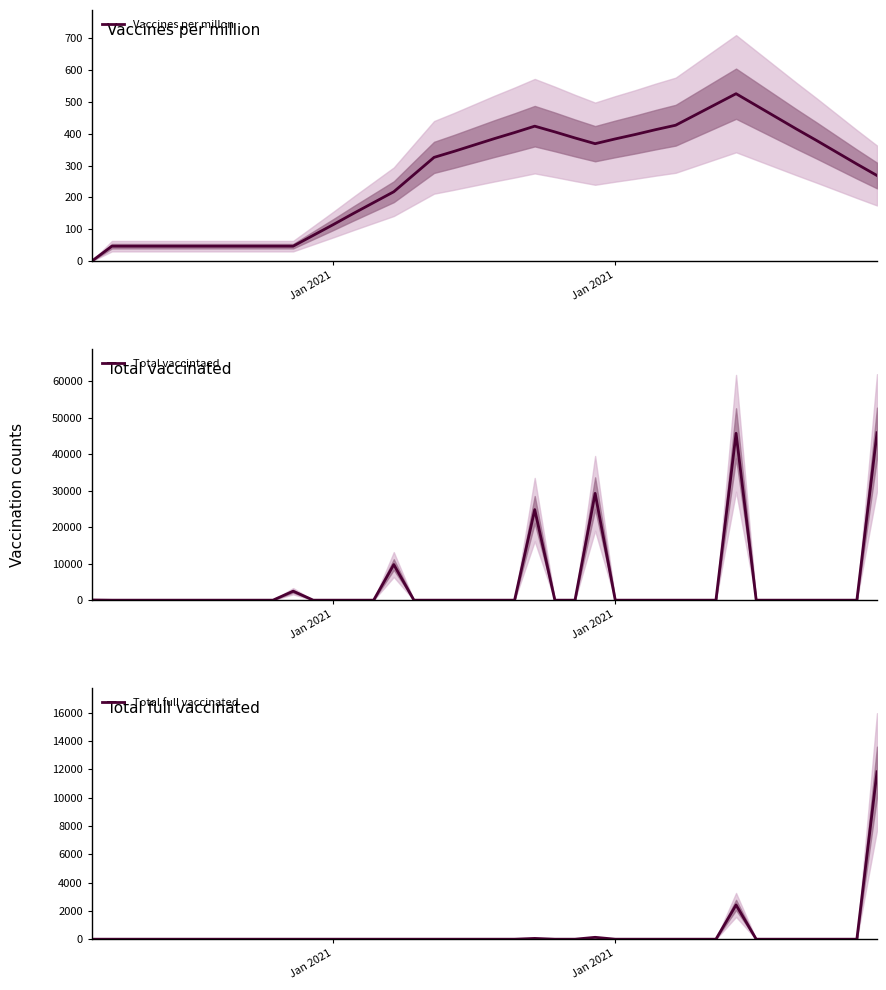

What is the average value of the Vaccines per millon series?

266